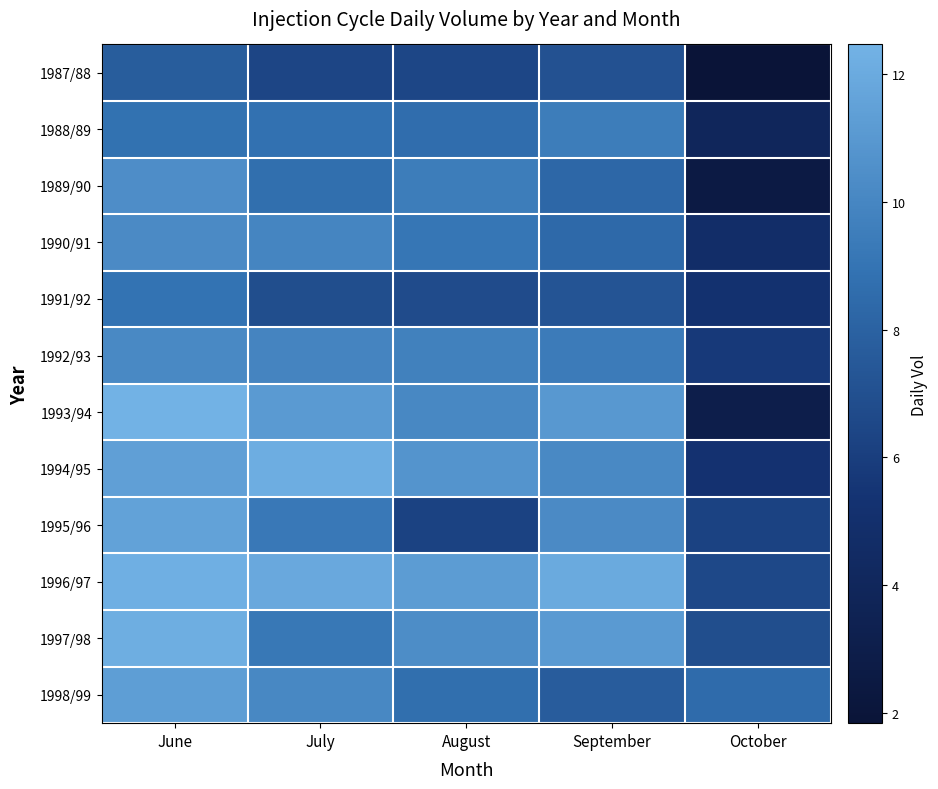

Reading right to left, list all the values displayed in this chart.

1987/88: October=1.8	September=7.1	August=6.5	July=6.4	June=7.7
1988/89: October=4.0	September=9.5	August=8.6	July=8.8	June=8.9
1989/90: October=2.6	September=8.3	August=9.5	July=8.7	June=10.4
1990/91: October=4.8	September=8.4	August=9.1	July=9.9	June=10.2
1991/92: October=5.2	September=7.3	August=6.7	July=6.9	June=9.0
1992/93: October=5.8	September=9.4	August=9.7	July=9.9	June=10.2
1993/94: October=3.0	September=11.0	August=10.1	July=11.1	June=12.5
1994/95: October=5.3	September=10.2	August=10.8	July=12.2	June=11.4
1995/96: October=6.3	September=10.2	August=6.3	July=9.3	June=11.5
1996/97: October=6.6	September=12.0	August=11.2	July=11.9	June=12.3
1997/98: October=6.9	September=11.1	August=10.4	July=9.2	June=12.2
1998/99: October=8.5	September=7.7	August=8.7	July=10.1	June=11.3